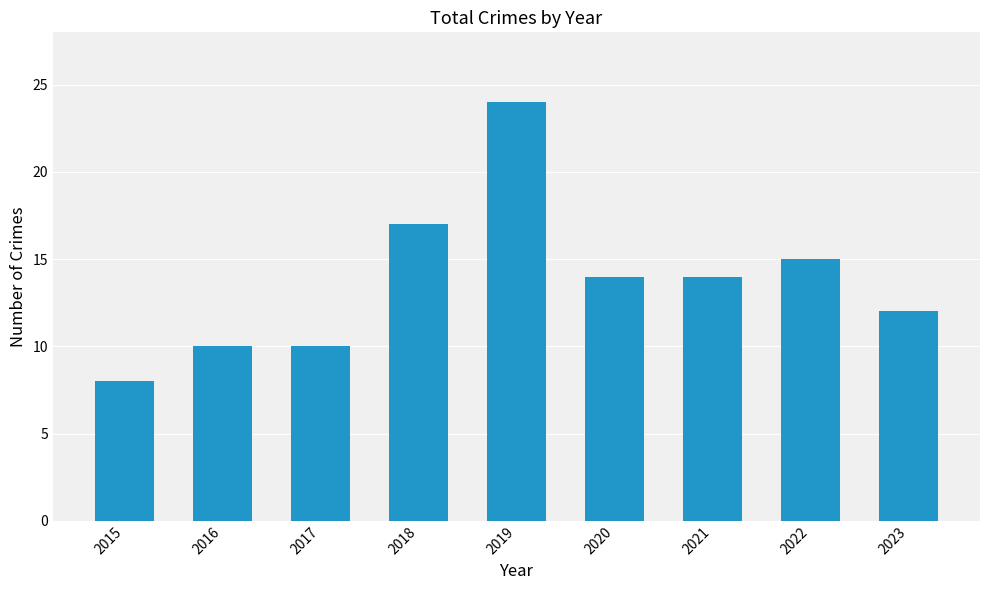

What is the value of the 5th bar from the left?

24